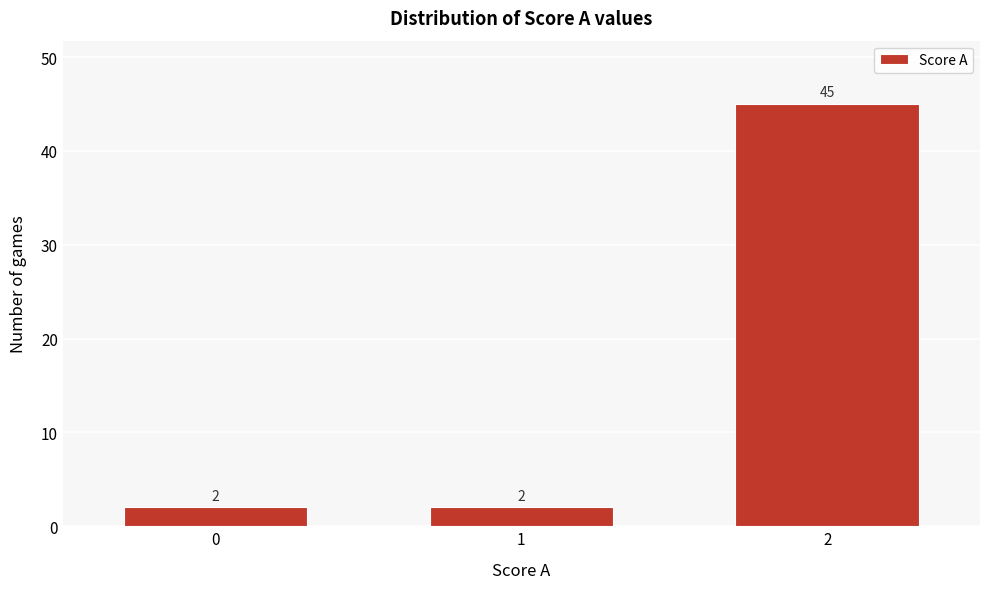

Reading left to right, what are all the values shown in this chart?

0=2	1=2	2=45